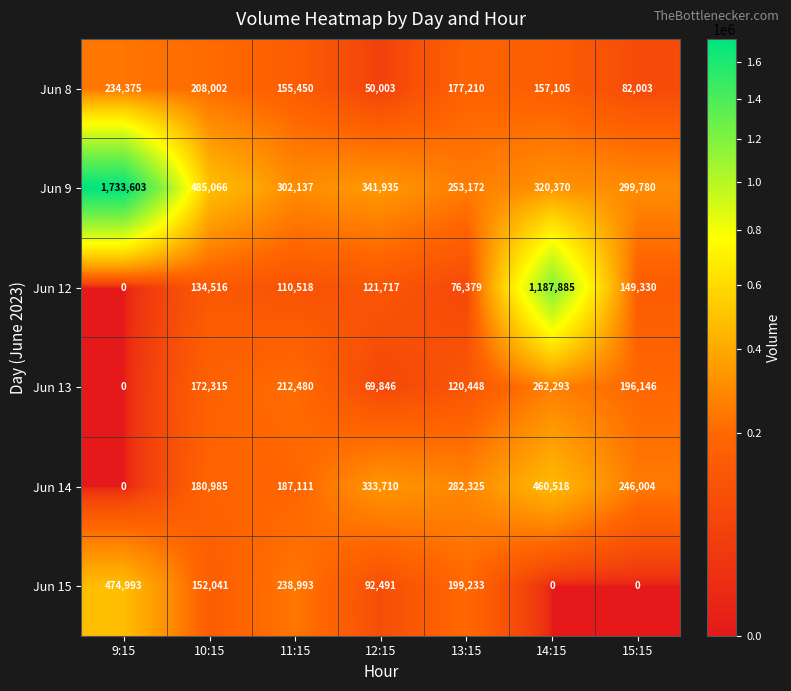

Rank the series by their maximum value, from lowest to highest.

Jun 8, Jun 13, Jun 14, Jun 15, Jun 12, Jun 9